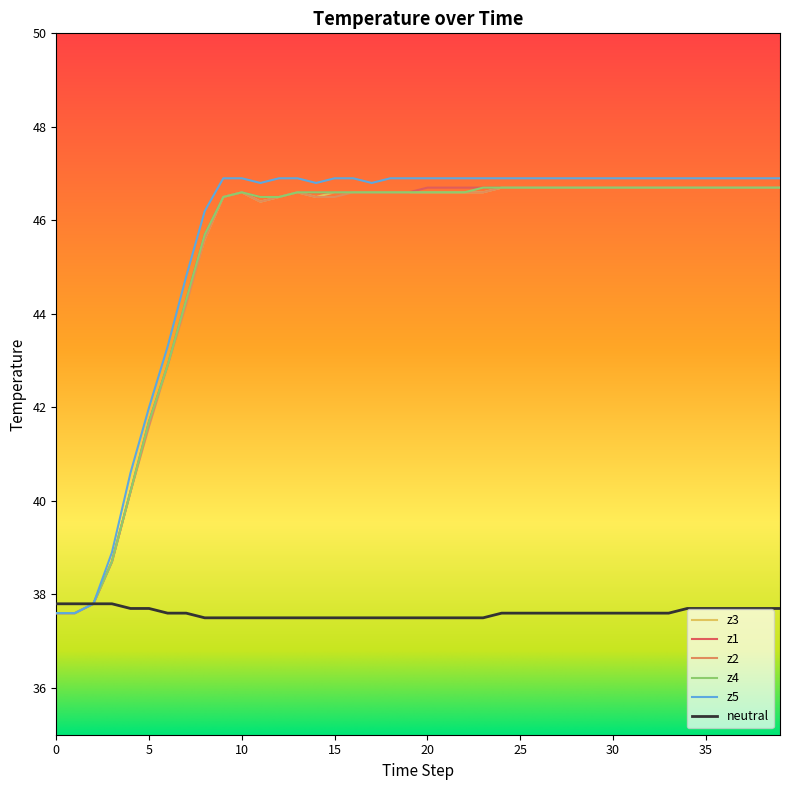

Which series has the largest range (max minus min)?

z5